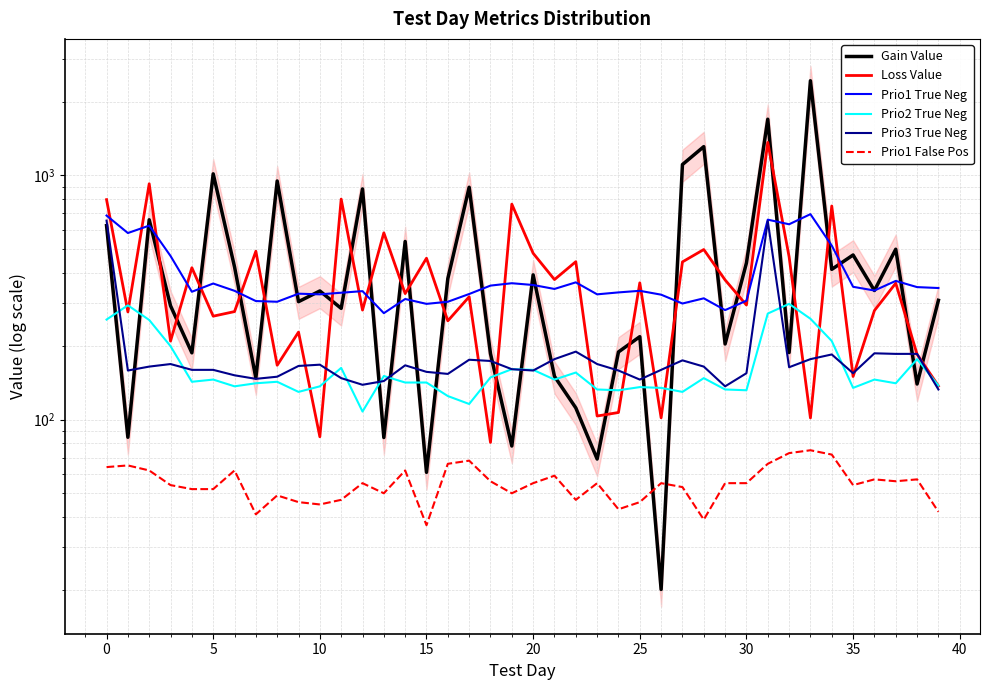

How many lines are shown in the chart?

6